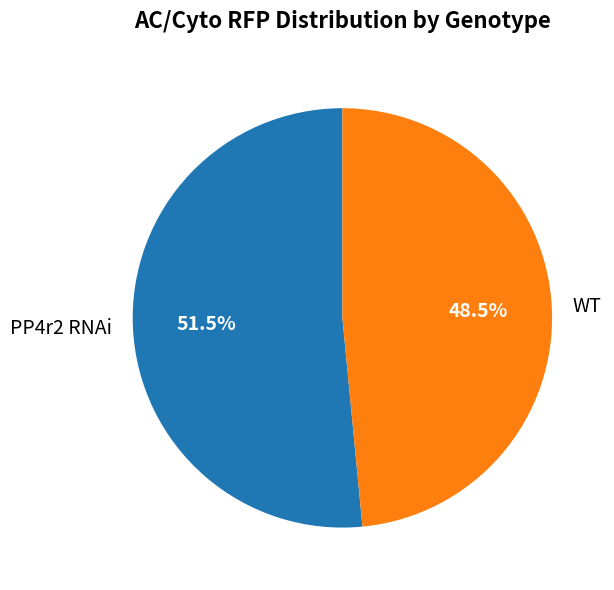

How many slices are in this pie chart?

2